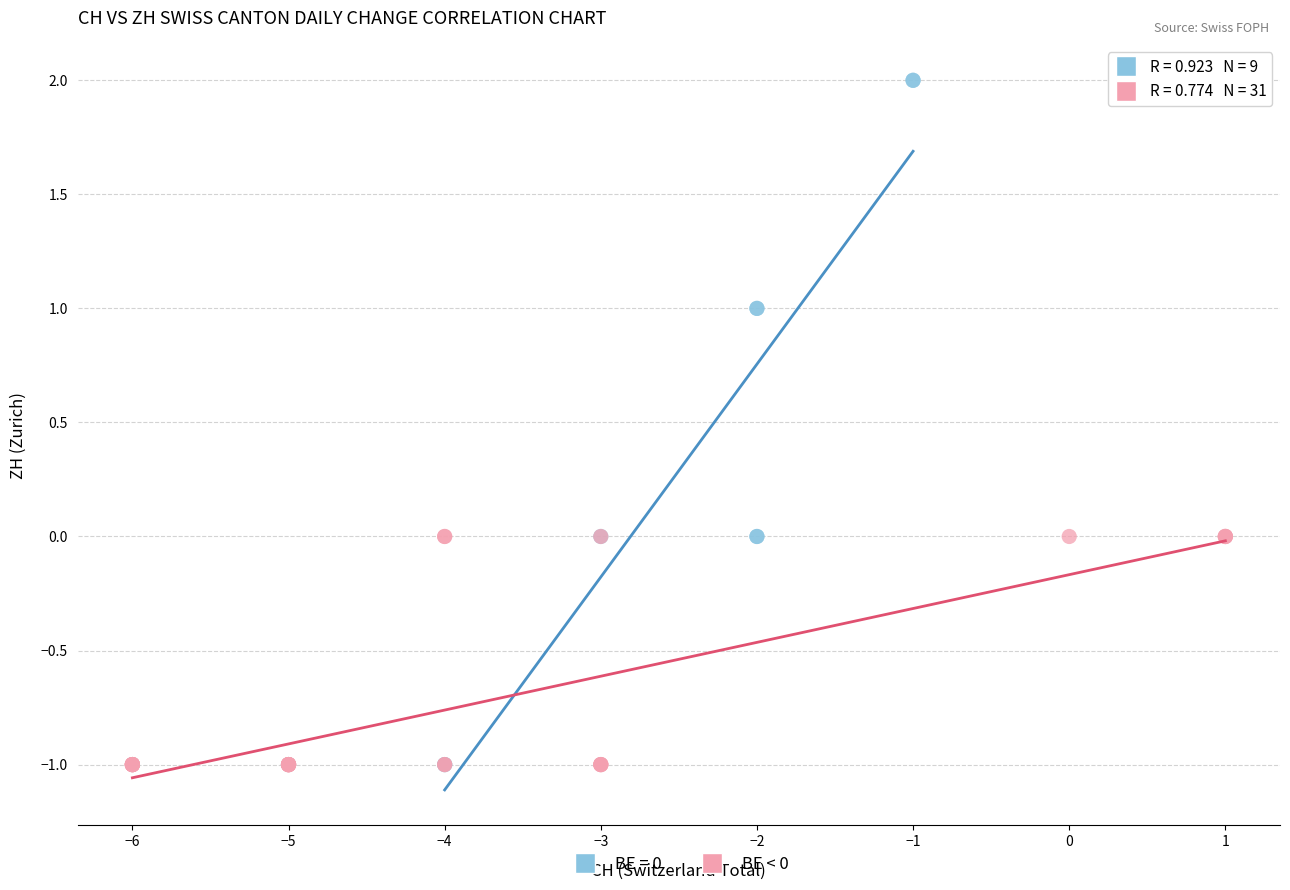

Which series reaches the maximum Y coordinate?

BE = 0